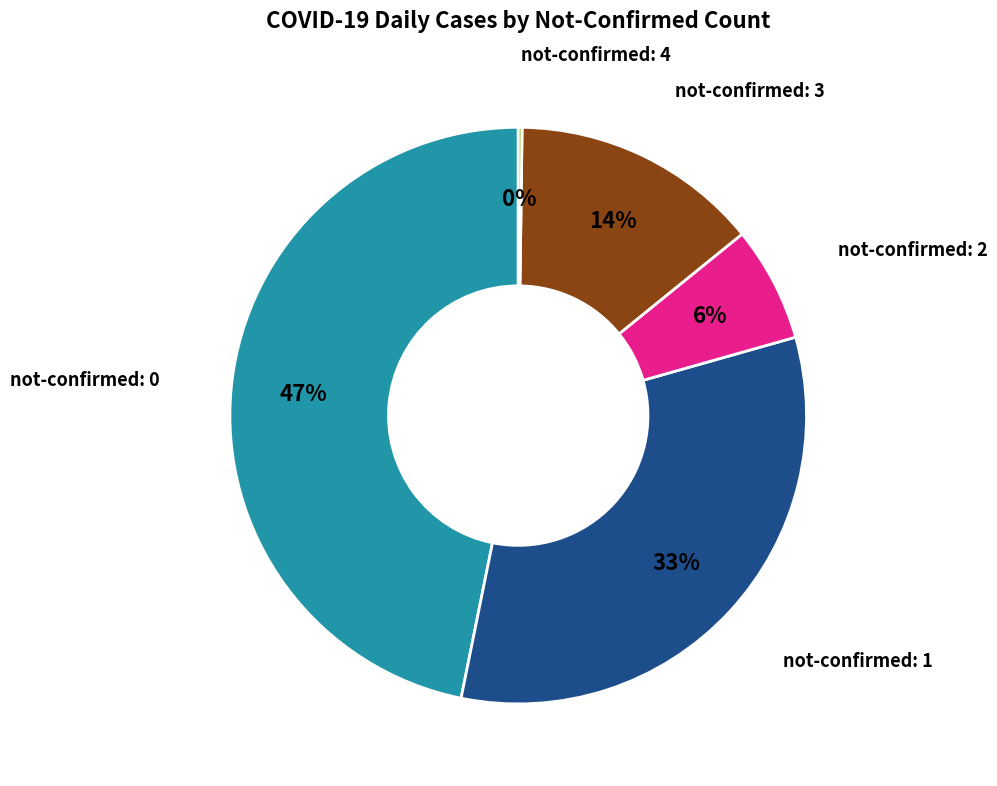

Do not-confirmed: 3 and not-confirmed: 1 together represent more than half of the pie?

No